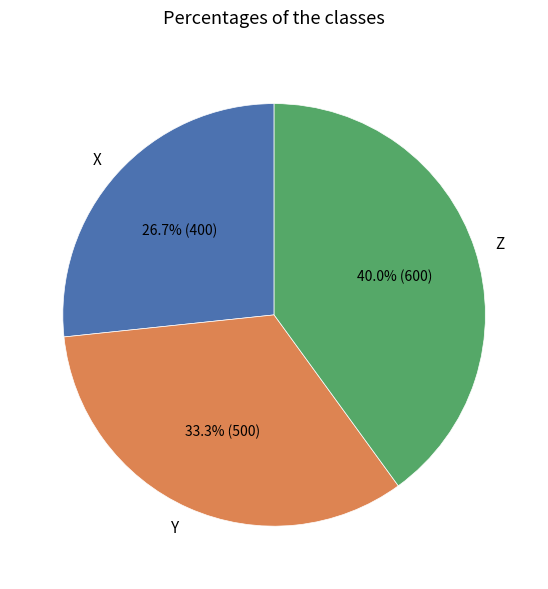

How many segments does this pie chart have?

3